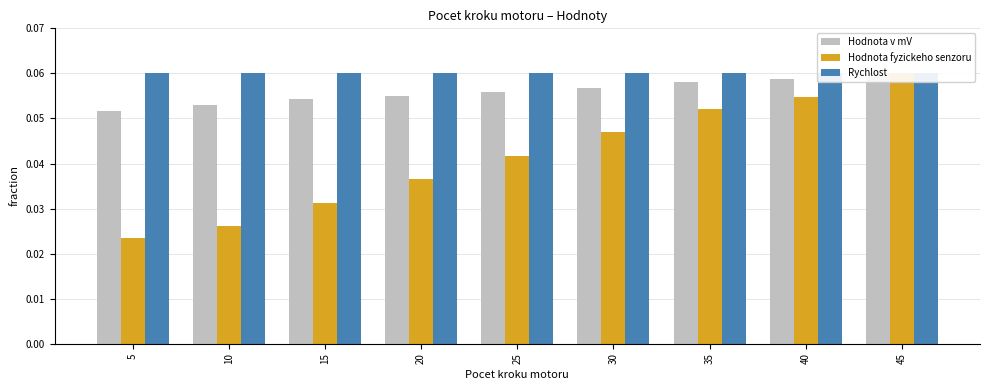

What is the value of the Hodnota fyzickeho senzoru bar at the 7th from the left?

0.1